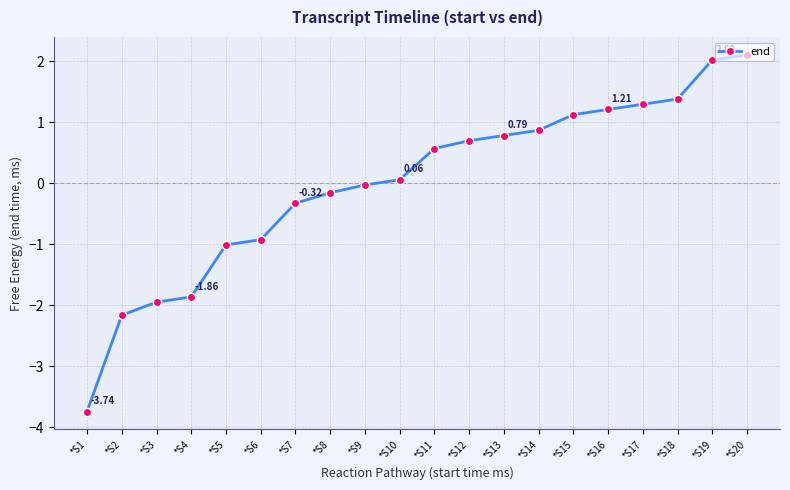

How many lines are shown in the chart?

1